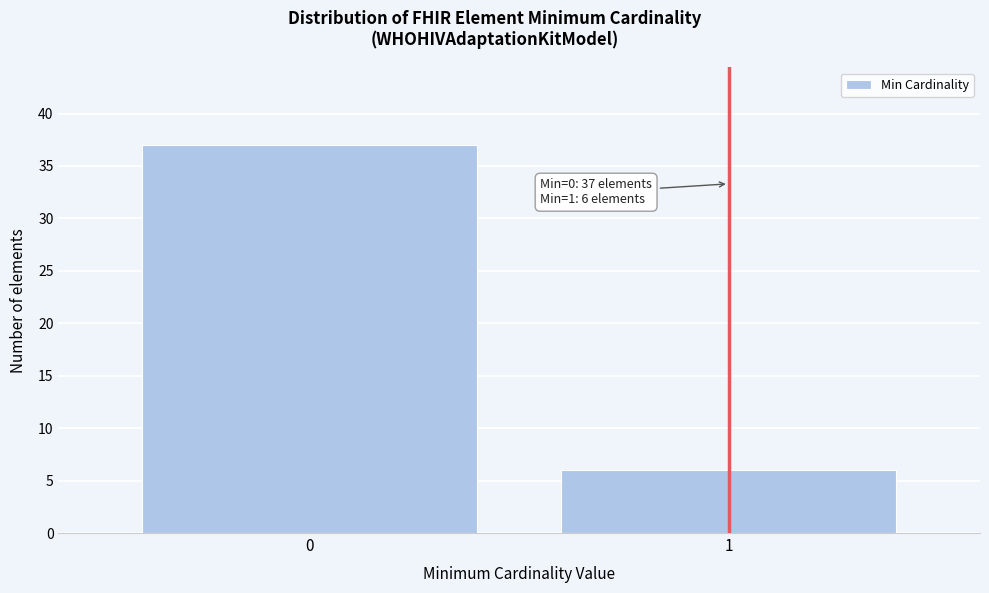

Reading left to right, extract all data points from this chart.

0=37	1=6